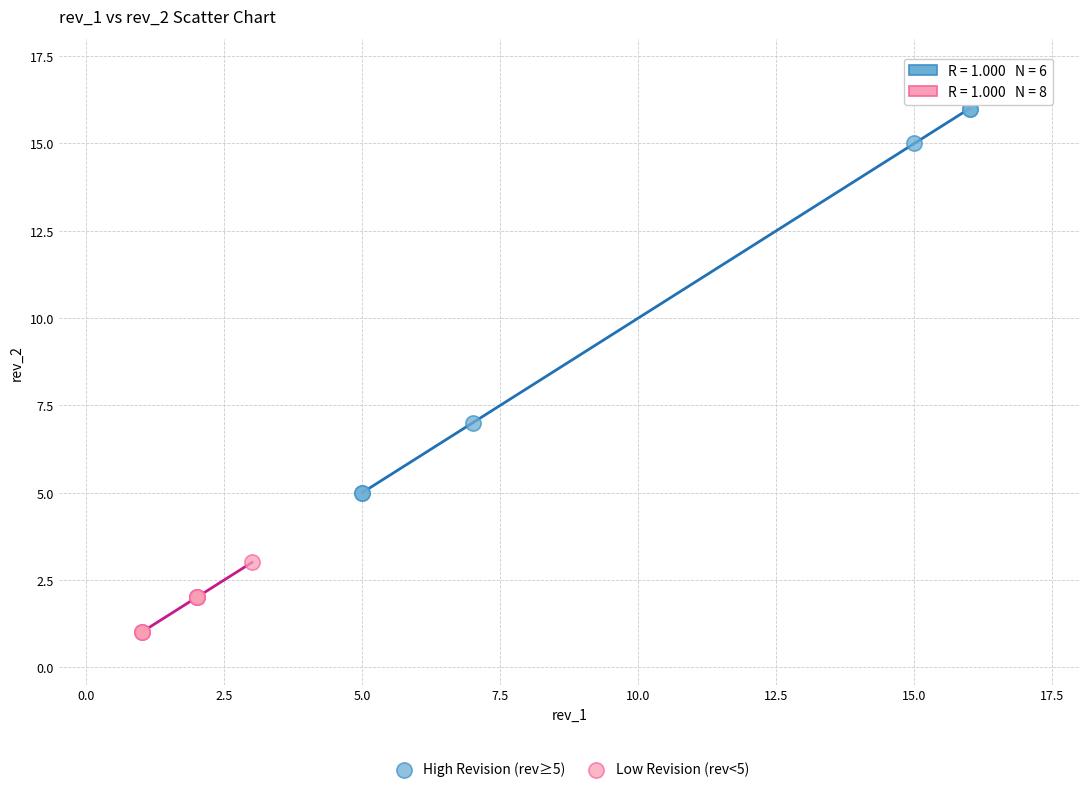

Which series contains the lowest Y value?

Low Revision (rev<5)